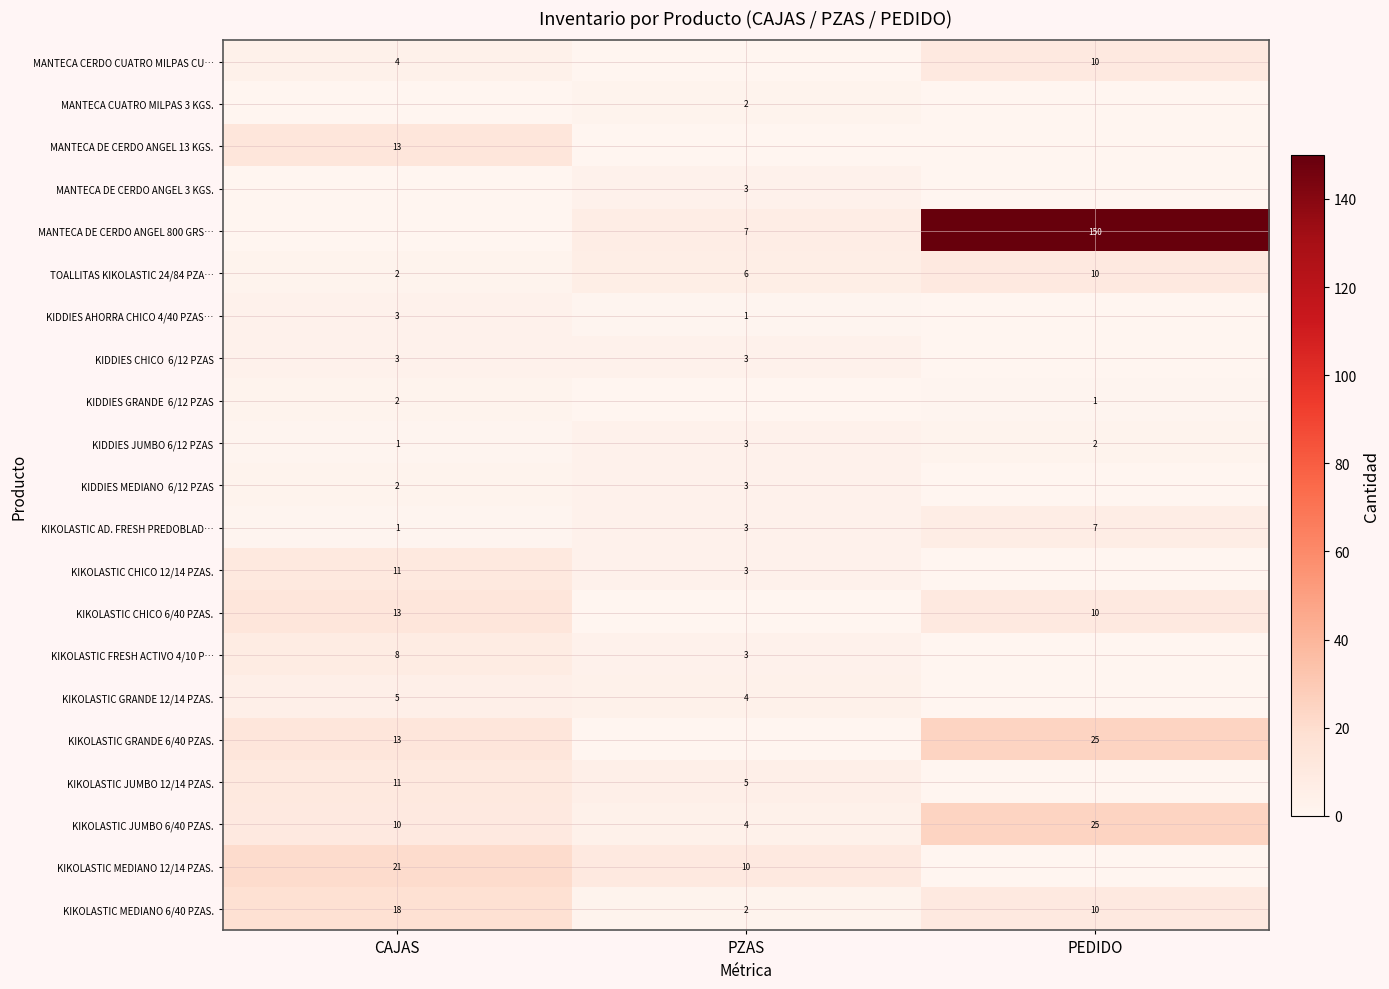

Is it true that TOALLITAS KIKOLASTIC 24/84 PZA… equals 10 at PZAS?

False